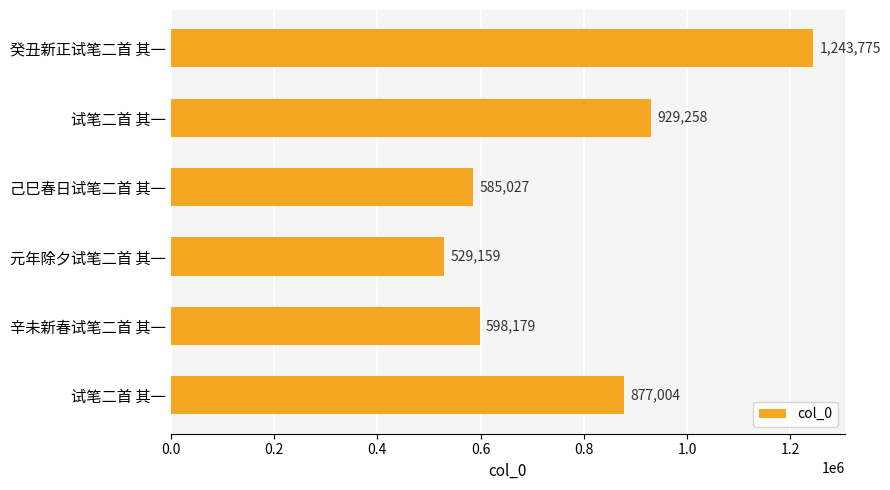

Which label corresponds to the smallest value in the chart?

元年除夕试笔二首 其一